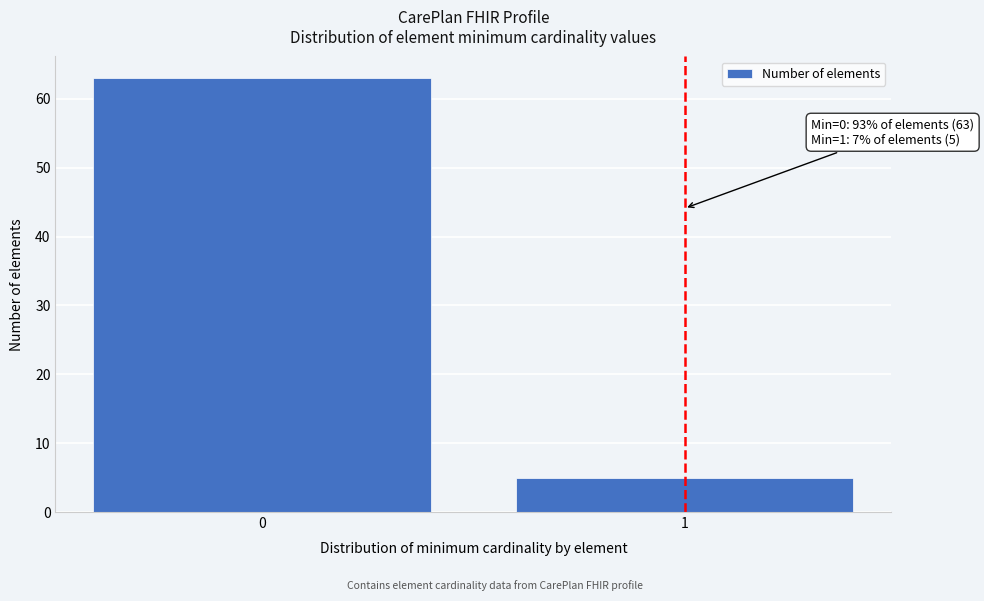

Reading left to right, list all the values displayed in this chart.

0=63	1=5